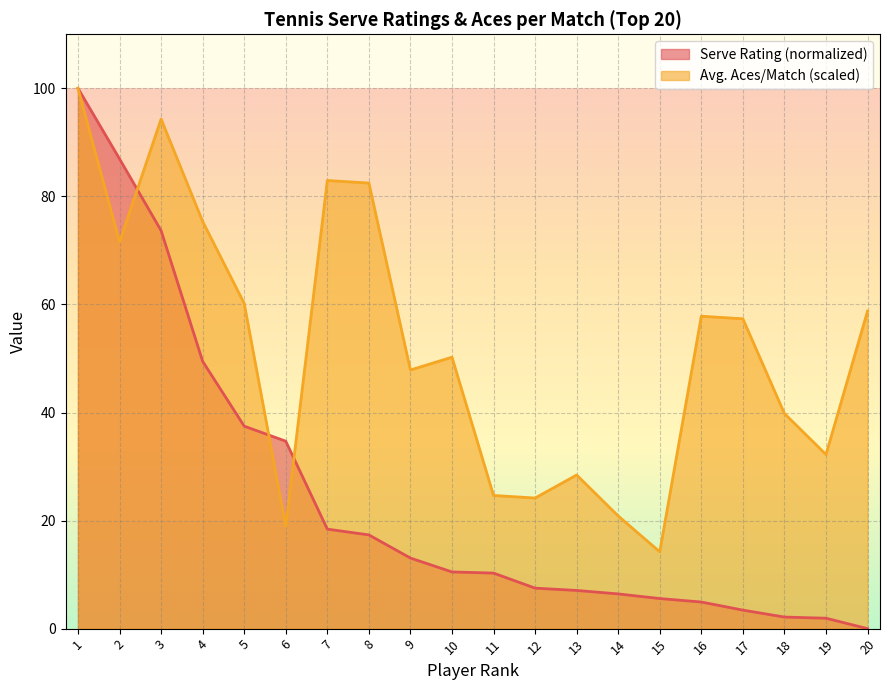

Reading left to right, what are all the values shown in this chart?

Serve Rating: 100.0	86.9	73.7	49.5	37.5	34.7	18.4	17.3	13.1	10.5	10.3	7.5	7.1	6.4	5.6	4.9	3.4	2.1	1.9	0.0
Avg. Aces/Match: 100.0	71.6	94.3	75.4	60.2	19.0	82.9	82.5	47.9	50.2	24.6	24.2	28.4	20.9	14.2	57.8	57.3	39.8	32.2	58.8